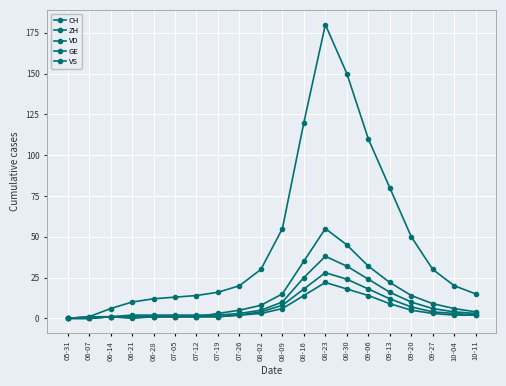

At which category does VS reach its first local peak?

08-23